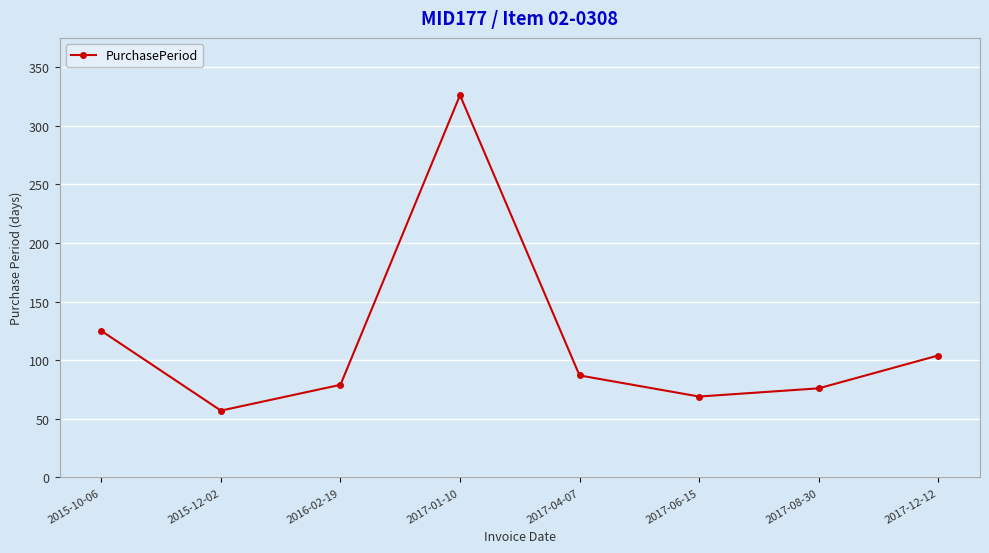

What is the average value?

115